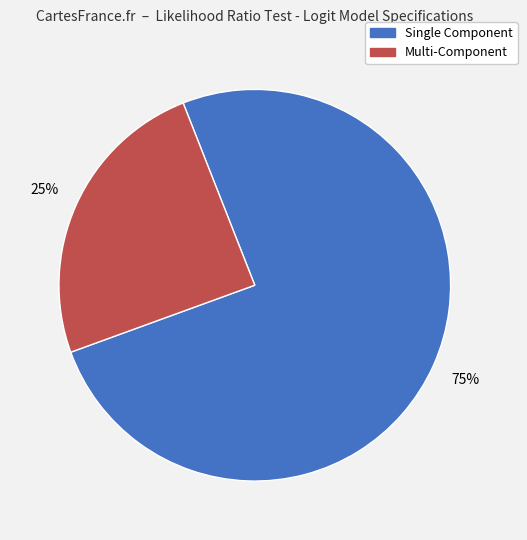

Is there any slice that represents more than half of the pie?

Yes